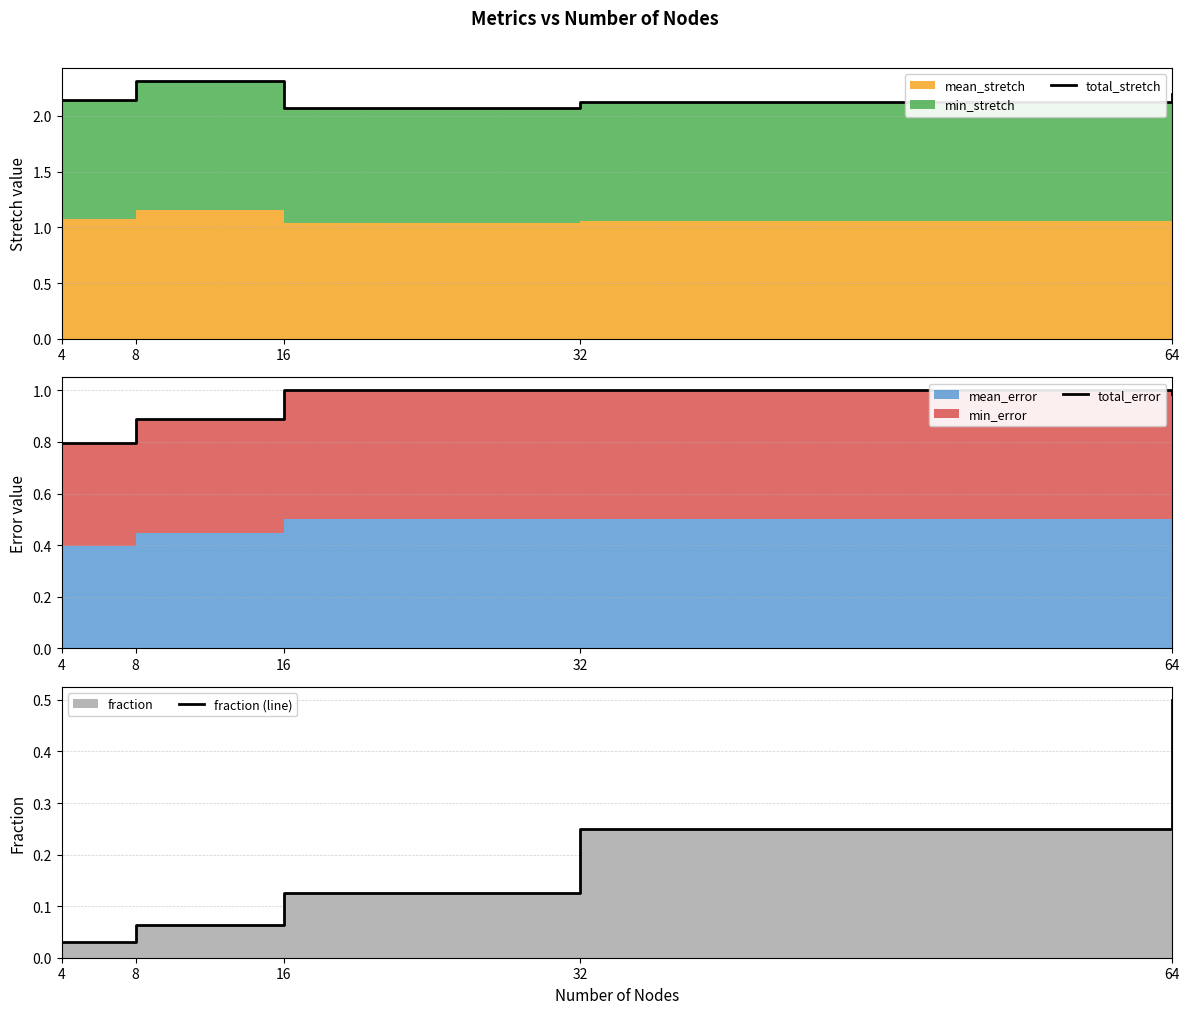

At which category is the sum across all series the highest?

64